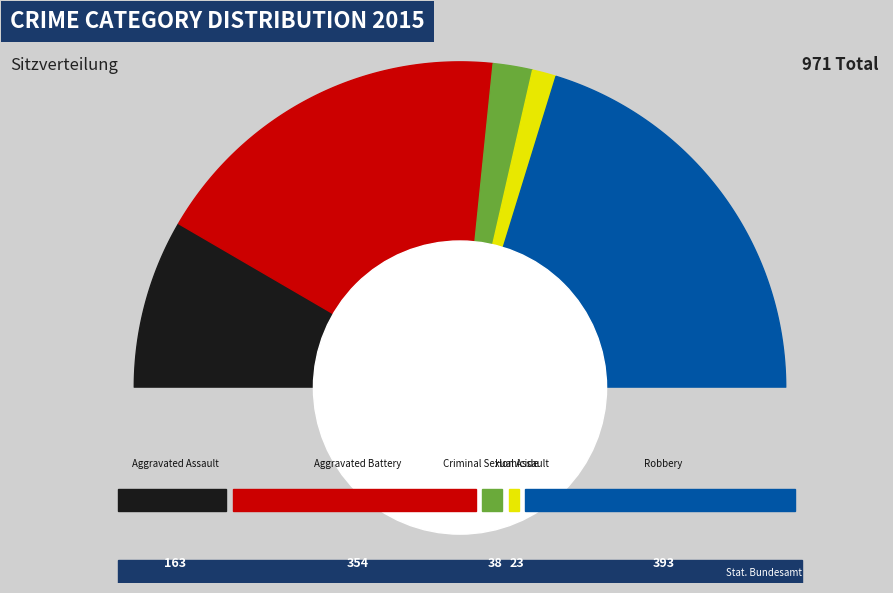

Rank the categories by value from lowest to highest.

Homicide, Criminal Sexual Assault, Aggravated Assault, Aggravated Battery, Robbery